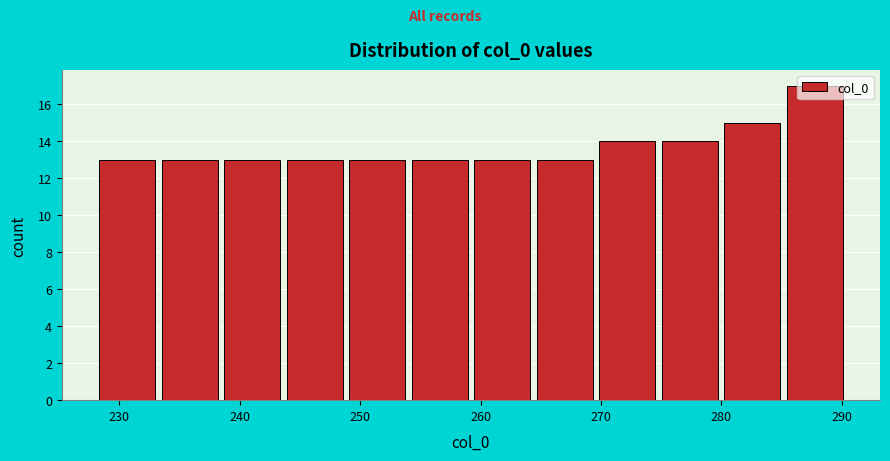

Reading left to right, transcribe this chart: for each bar, give the range it covers on the x-axis and its height. Neither the bar edges nor the heights are printed on the chart, so give them approximately, as read against the axes.

228 to 233: 13
233 to 239: 13
239 to 244: 13
244 to 249: 13
249 to 254: 13
254 to 259: 13
259 to 265: 13
265 to 270: 13
270 to 275: 14
275 to 280: 14
280 to 285: 15
285 to 291: 17